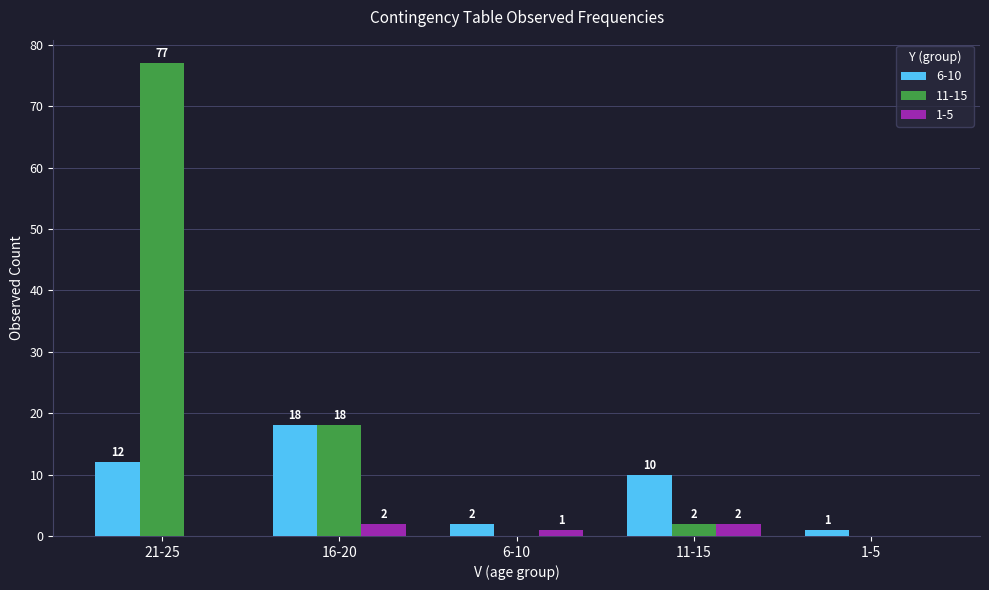

Is it true that 11-15 equals 0 at 1-5?

True